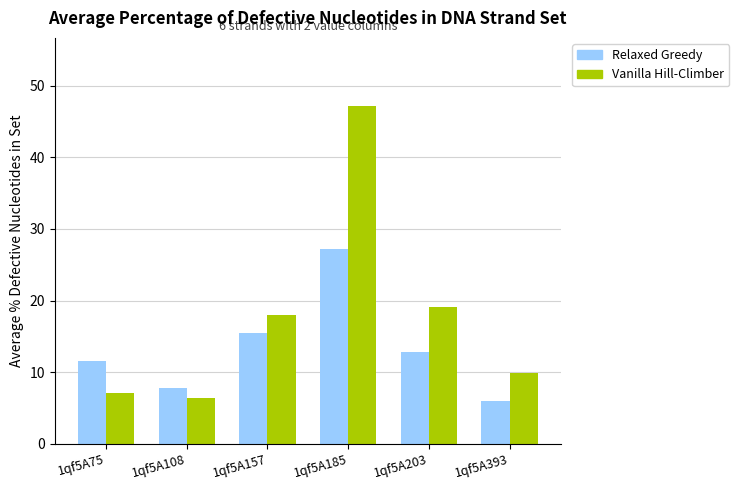

Which label corresponds to the largest value in the chart?

1qf5A185